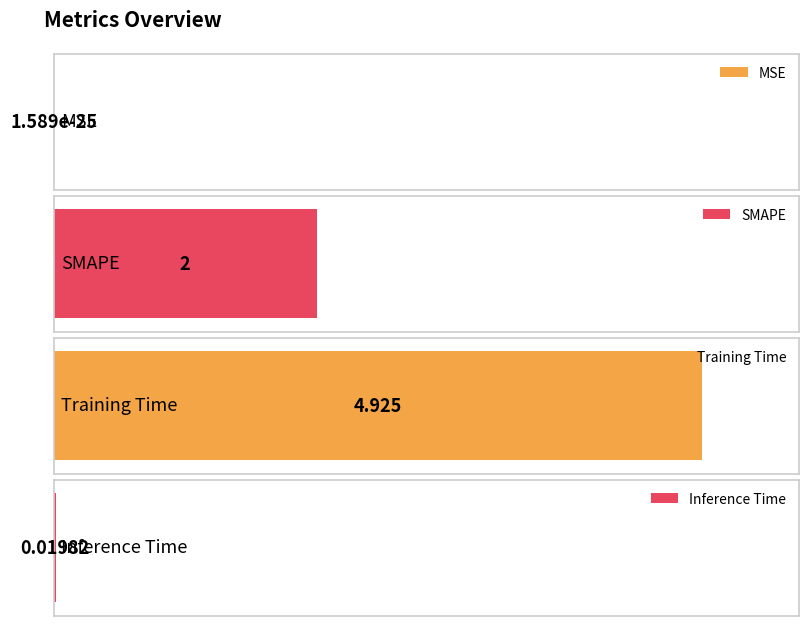

What is the difference between the values at Inference Time and Training Time?

4.9